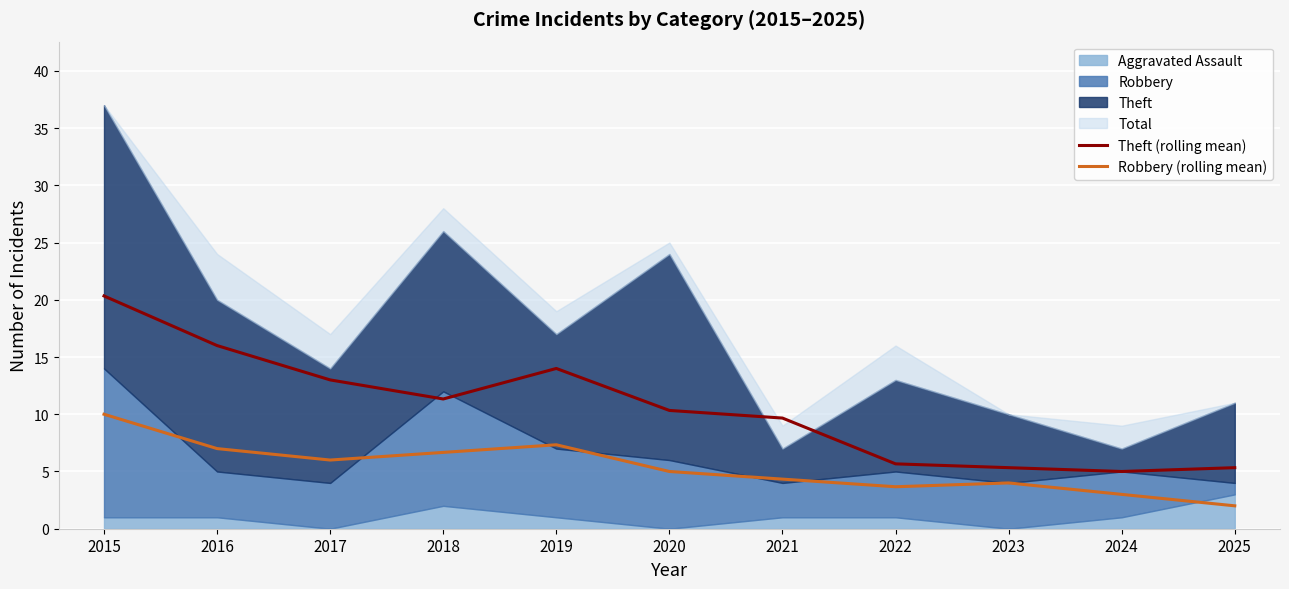

How many values in the Robbery (rolling mean) series are below 5?

5